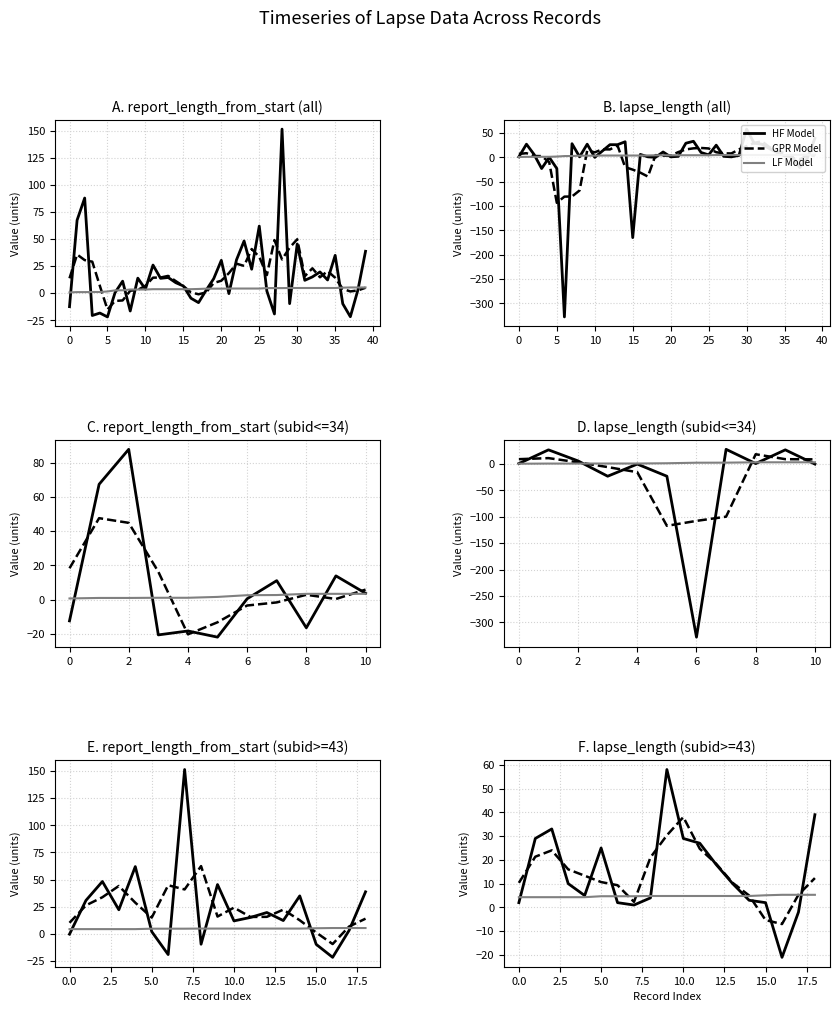

What is the difference between the second highest and minimum values in the report_length_from_start (smooth) series?

54.2